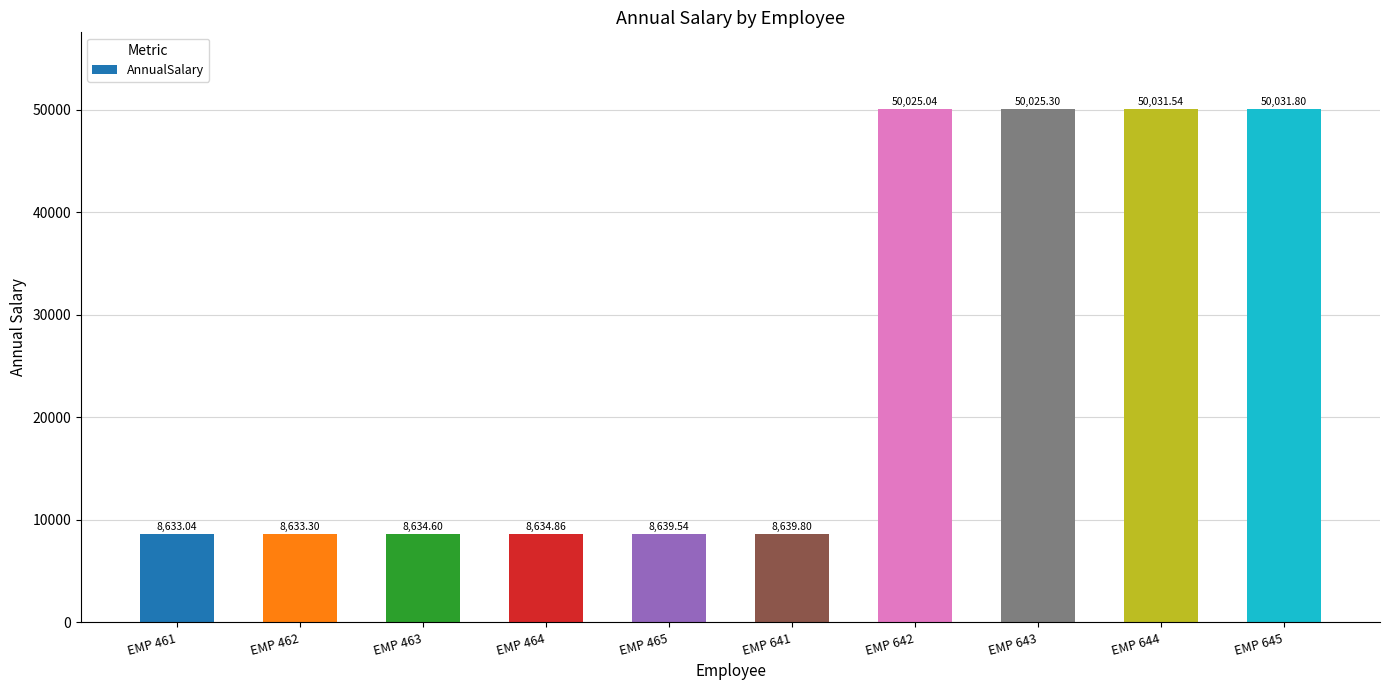

Does the chart contain any negative values?

No